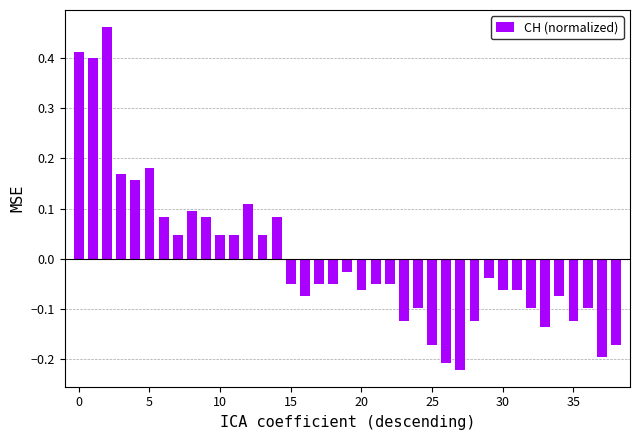

What is the difference between the second highest and minimum values?

0.6